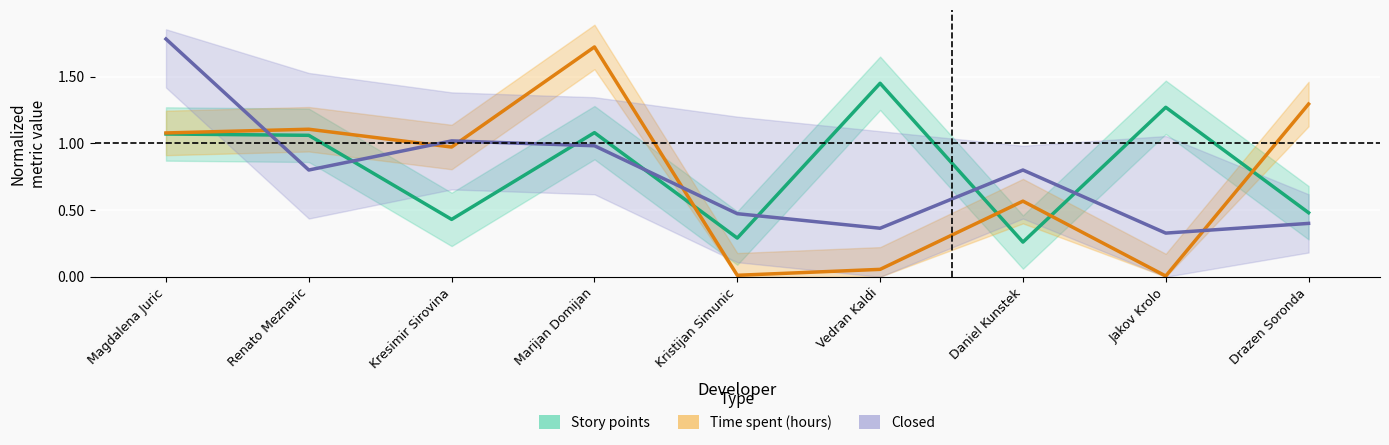

Is it true that Time spent (hours) equals 0.6 at Daniel Kunstek?

True